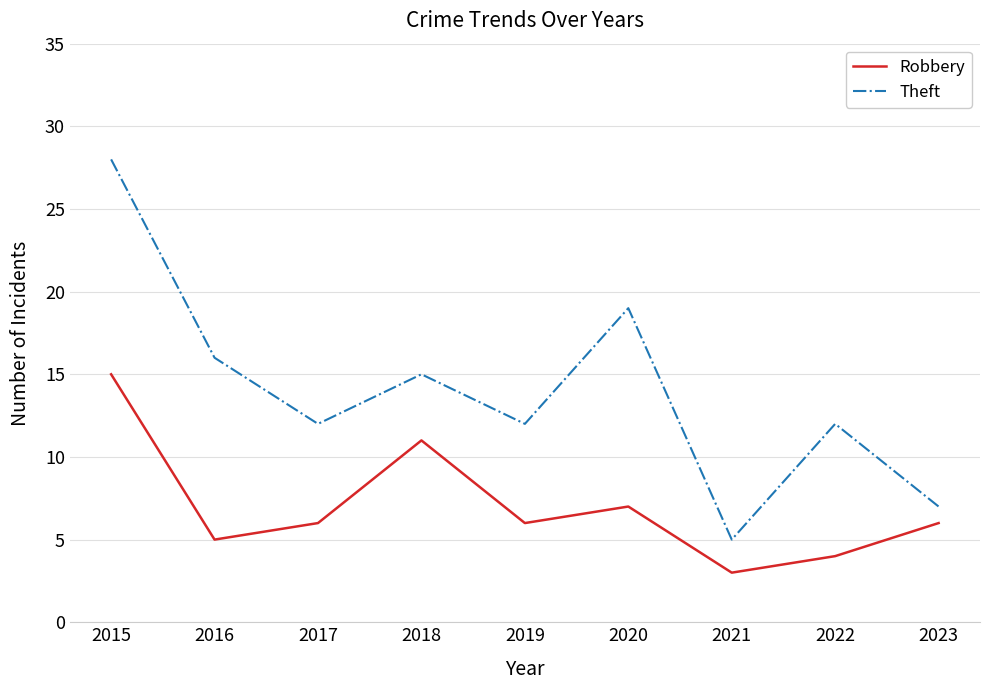

Between 2015 and 2019, which series saw the biggest shift?

Theft